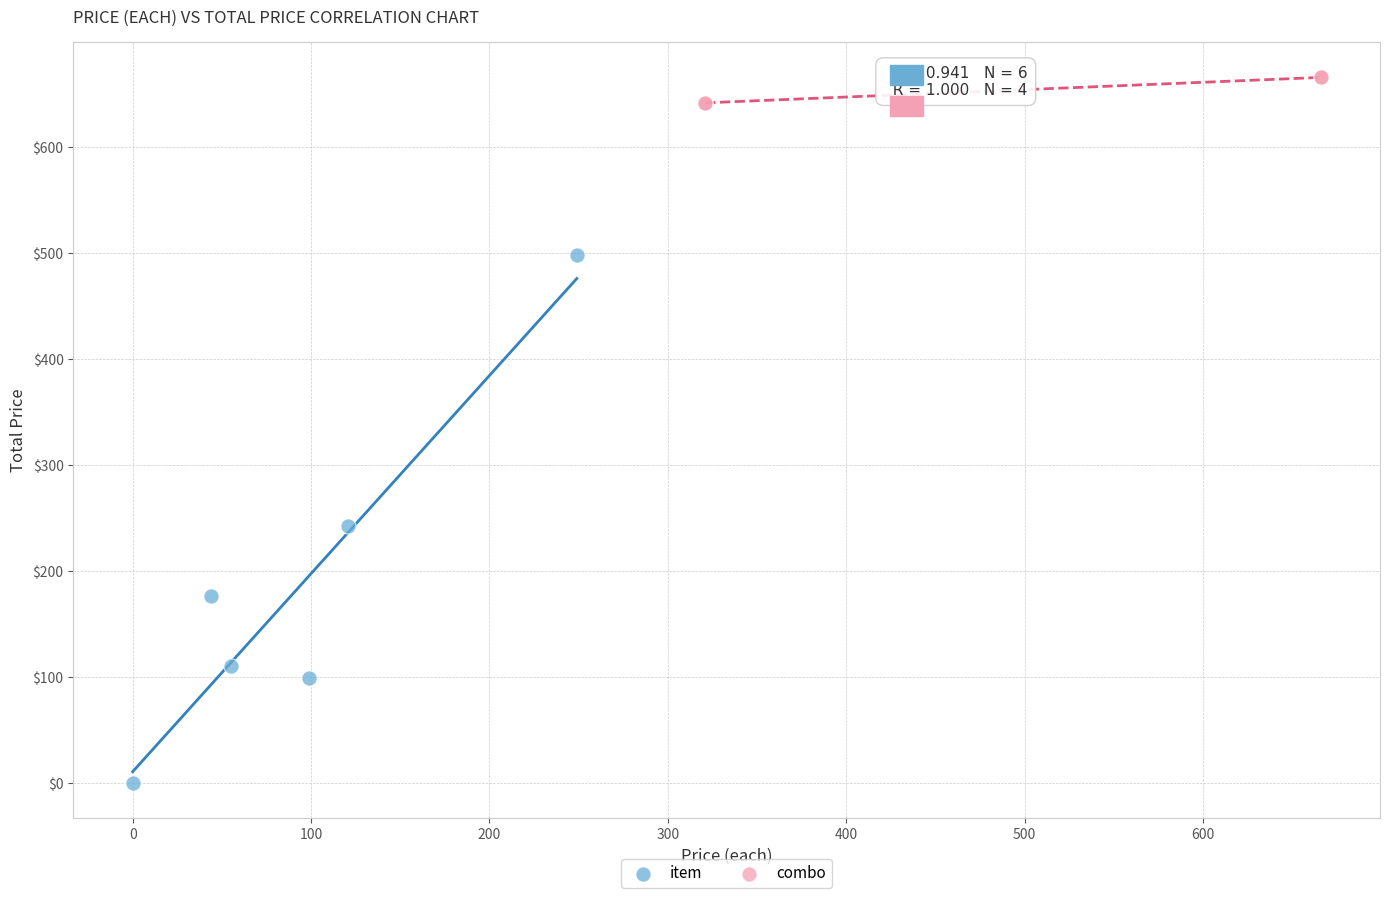

Which series has the widest spread of Y values?

item